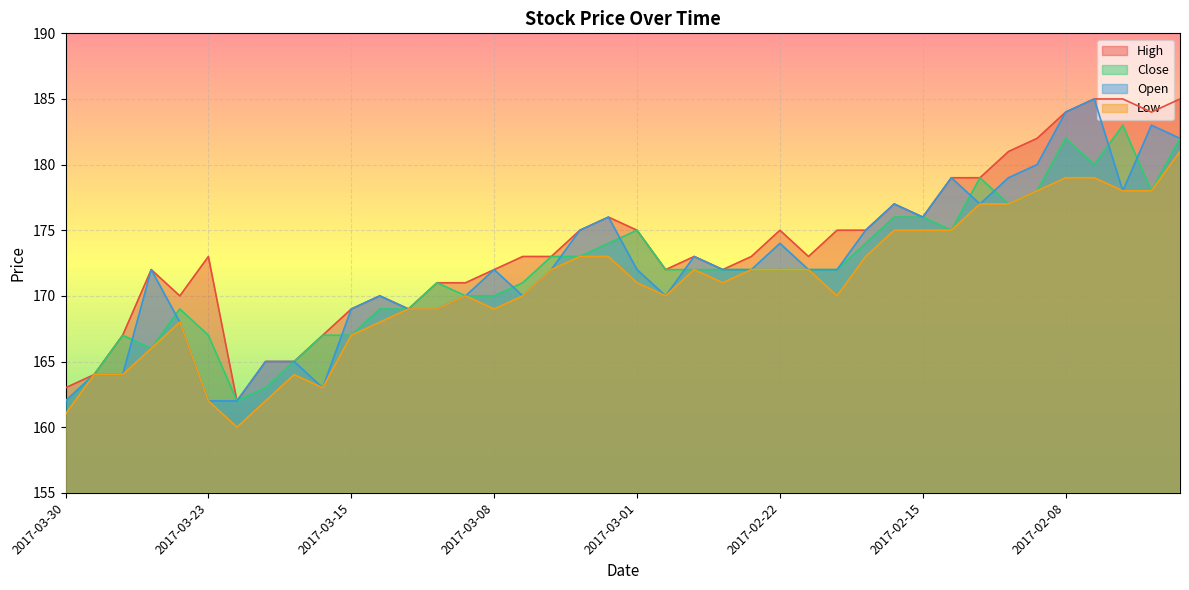

What is the spread (max minus min) of values at 2017-02-10?

4